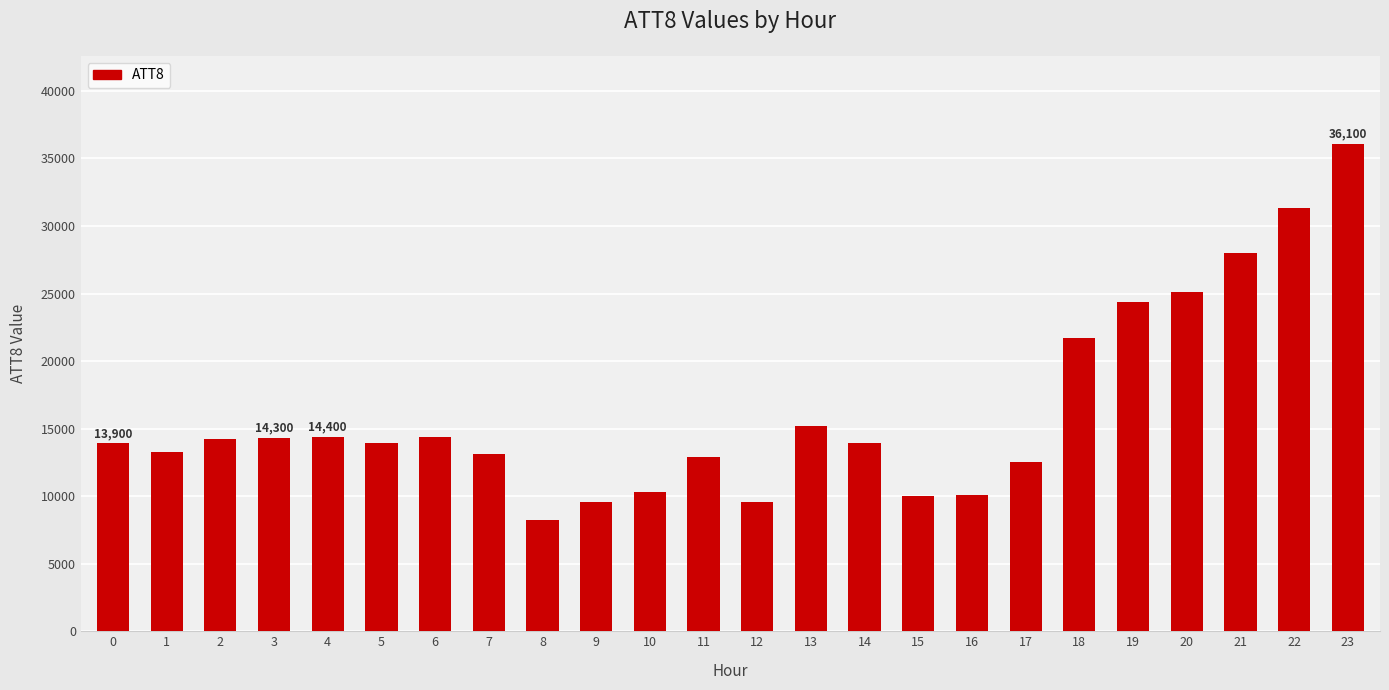

What is the difference between the maximum and minimum values?

27900